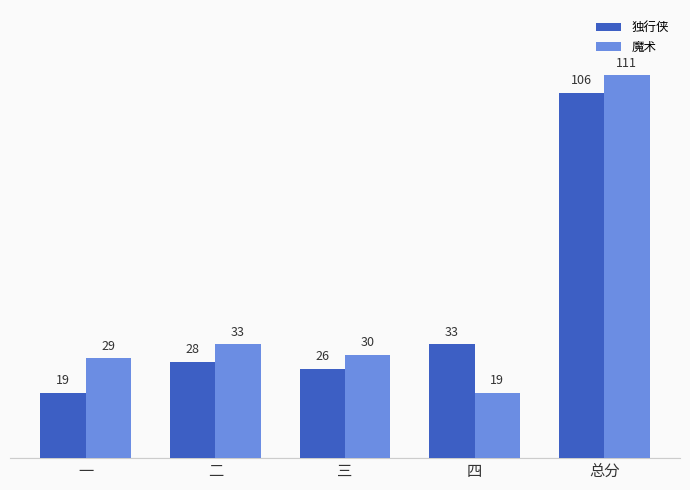

Are the bars horizontal?

No